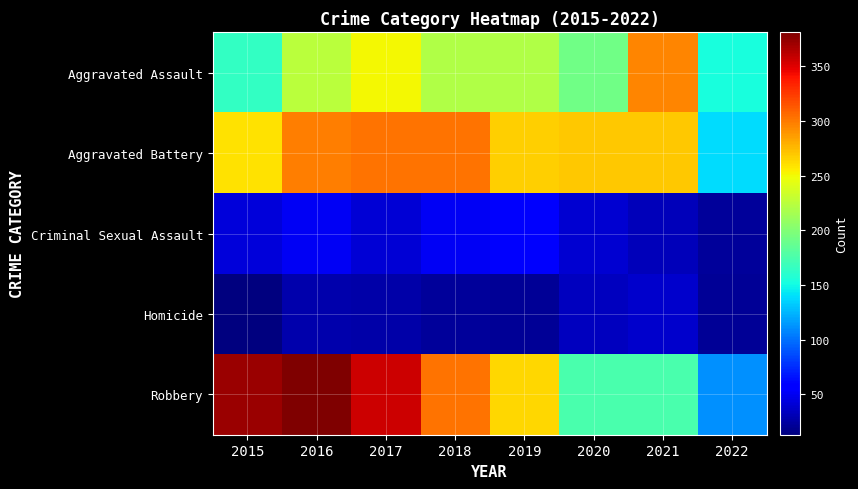

Reading left to right, list all the values displayed in this chart.

Aggravated Assault: 2015=164	2016=225	2017=251	2018=220	2019=220	2020=192	2021=295	2022=153
Aggravated Battery: 2015=260	2016=298	2017=303	2018=302	2019=267	2020=269	2021=270	2022=139
Criminal Sexual Assault: 2015=43	2016=51	2017=41	2018=51	2019=54	2020=39	2021=33	2022=23
Homicide: 2015=13	2016=28	2017=27	2018=23	2019=21	2020=34	2021=38	2022=21
Robbery: 2015=372	2016=381	2017=356	2018=302	2019=264	2020=174	2021=175	2022=112